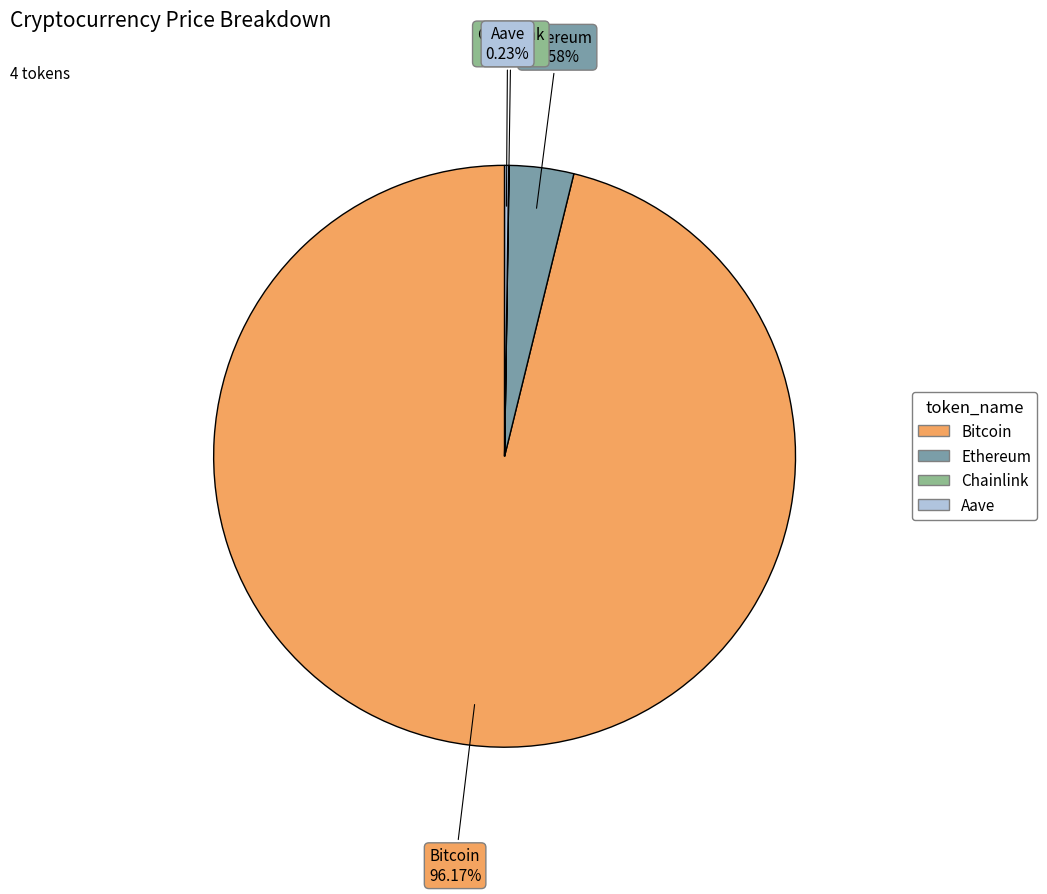

Does Bitcoin account for over 50% of the chart?

Yes